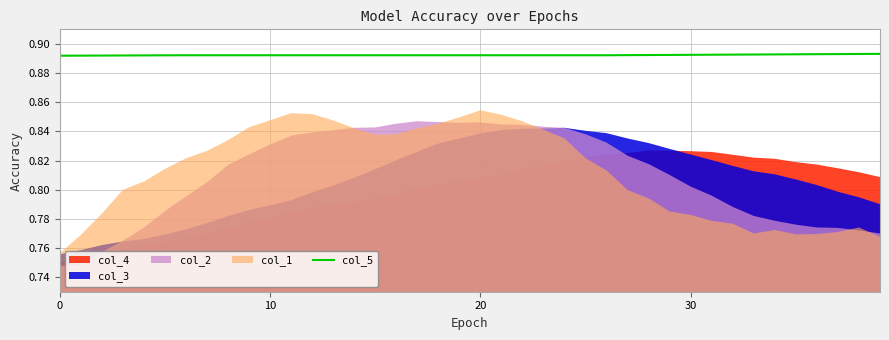

The col_5 series shows 0.6 at 0. True or false?

False